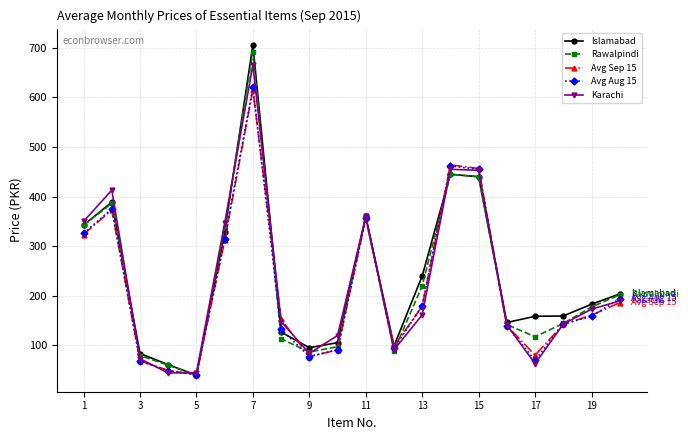

True or false: Islamabad has more than 0 points higher than both neighbors.

True